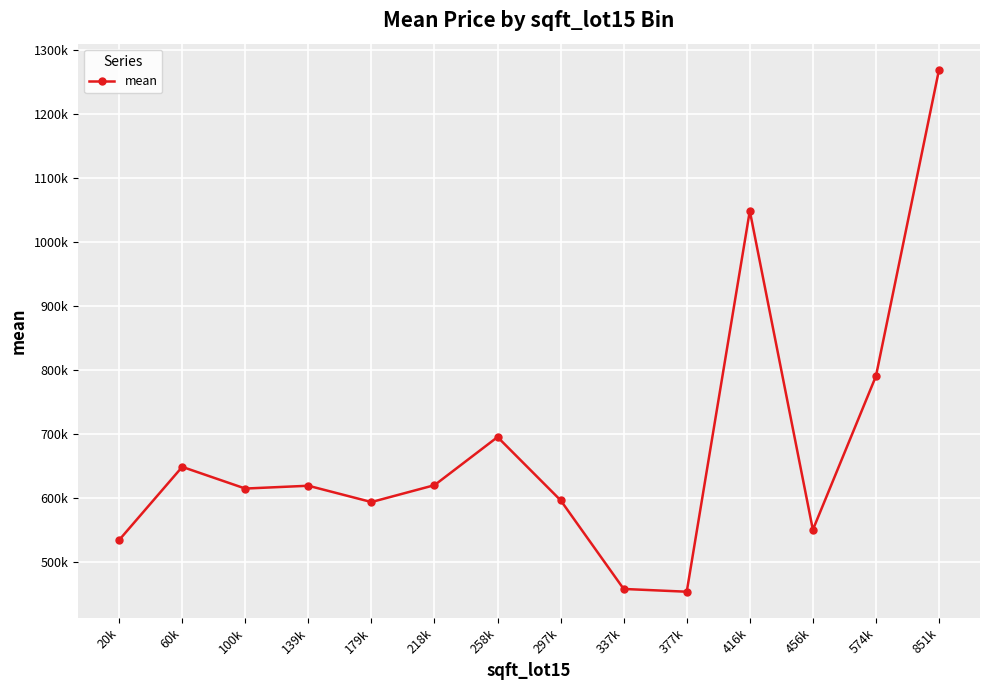

Rank the categories by value from lowest to highest.

377k, 337k, 20k, 456k, 179k, 297k, 100k, 139k, 218k, 60k, 258k, 574k, 416k, 851k